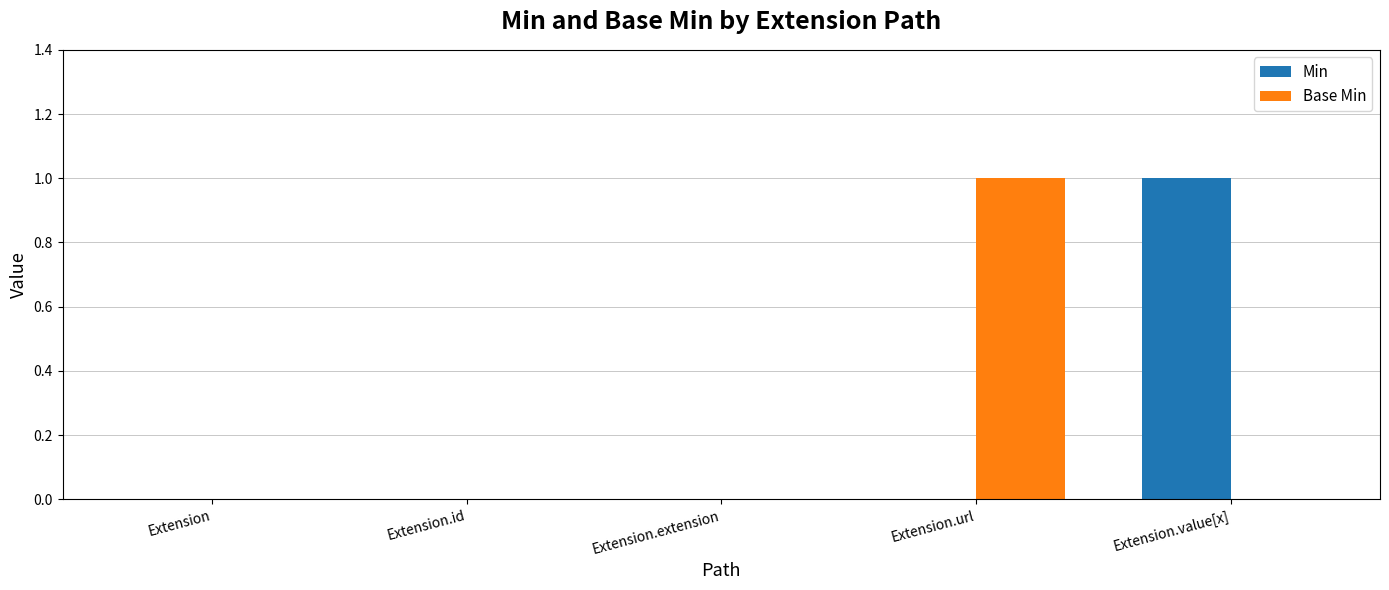

The Base Min series shows 0 at Extension.extension. True or false?

True